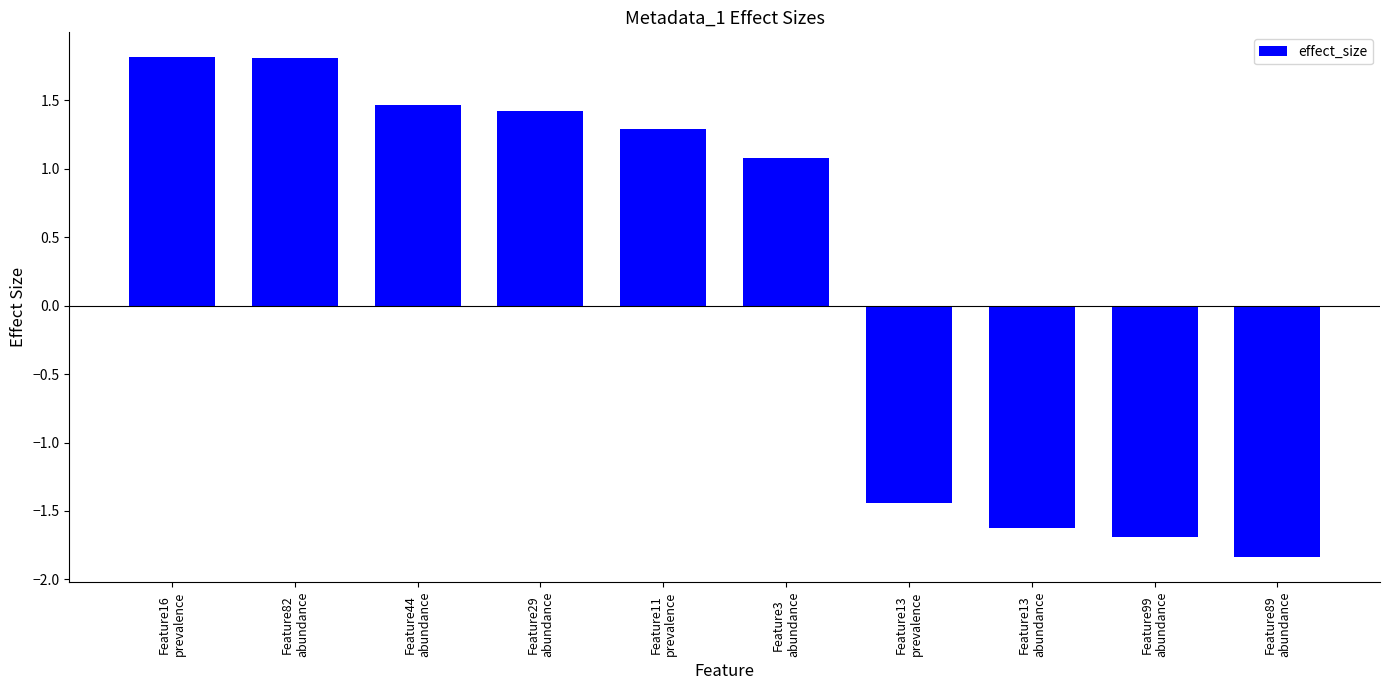

How many data points are less than 1?

4